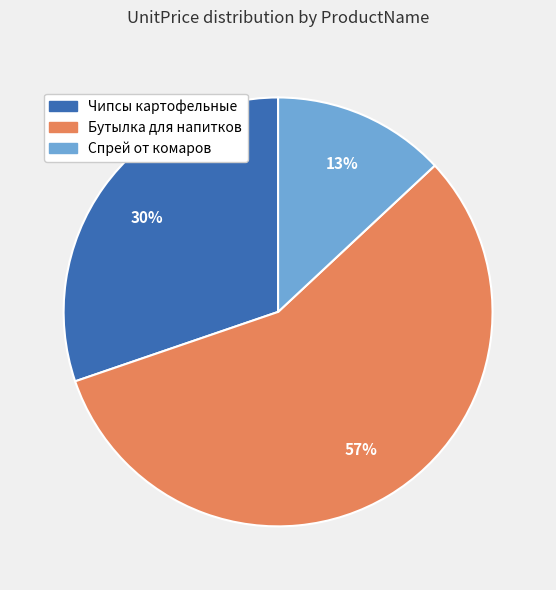

What is the largest slice in the pie chart?

Бутылка для напитков